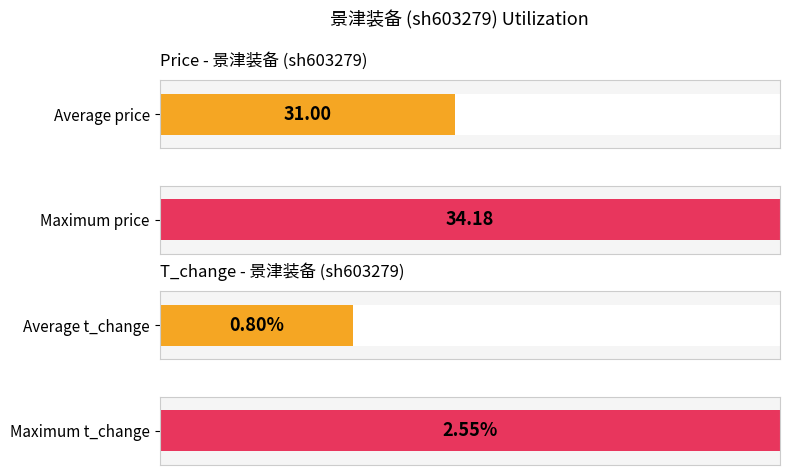

Rank the series at 2022-11-03 from highest to lowest value.

price, t_change